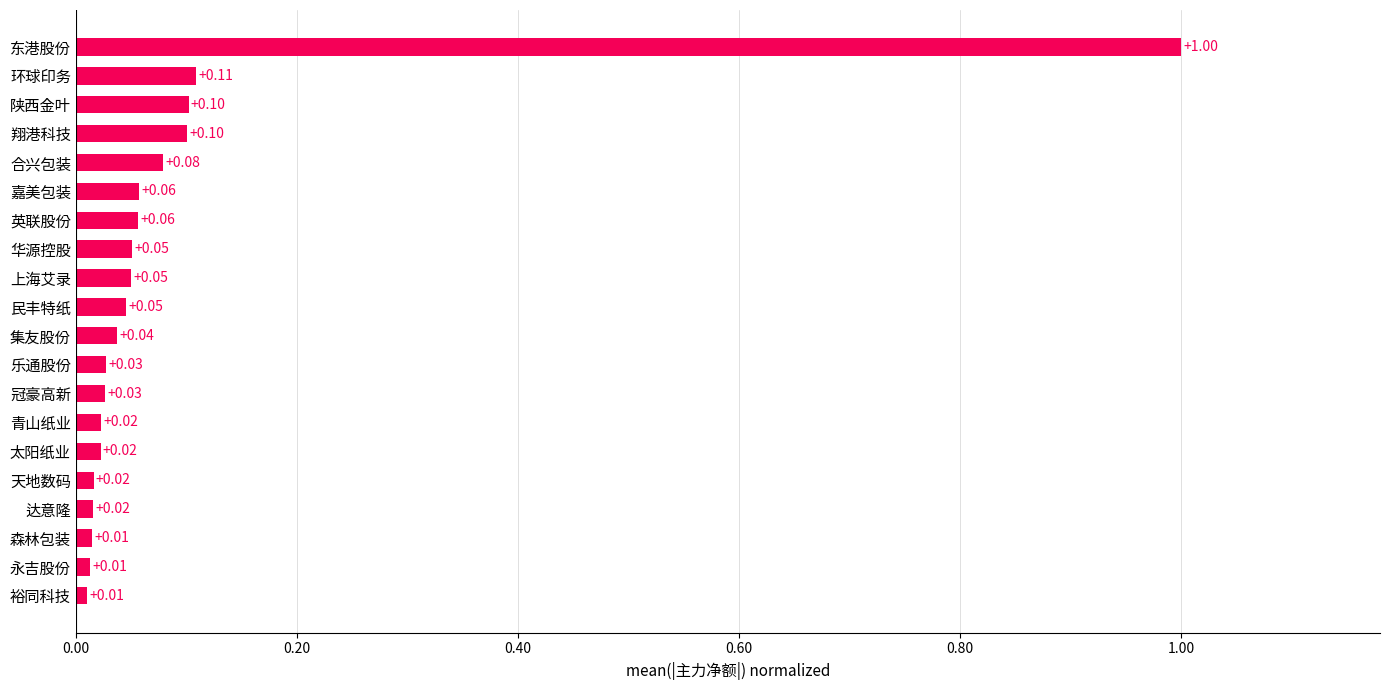

At which category does the chart reach its peak across all series?

东港股份